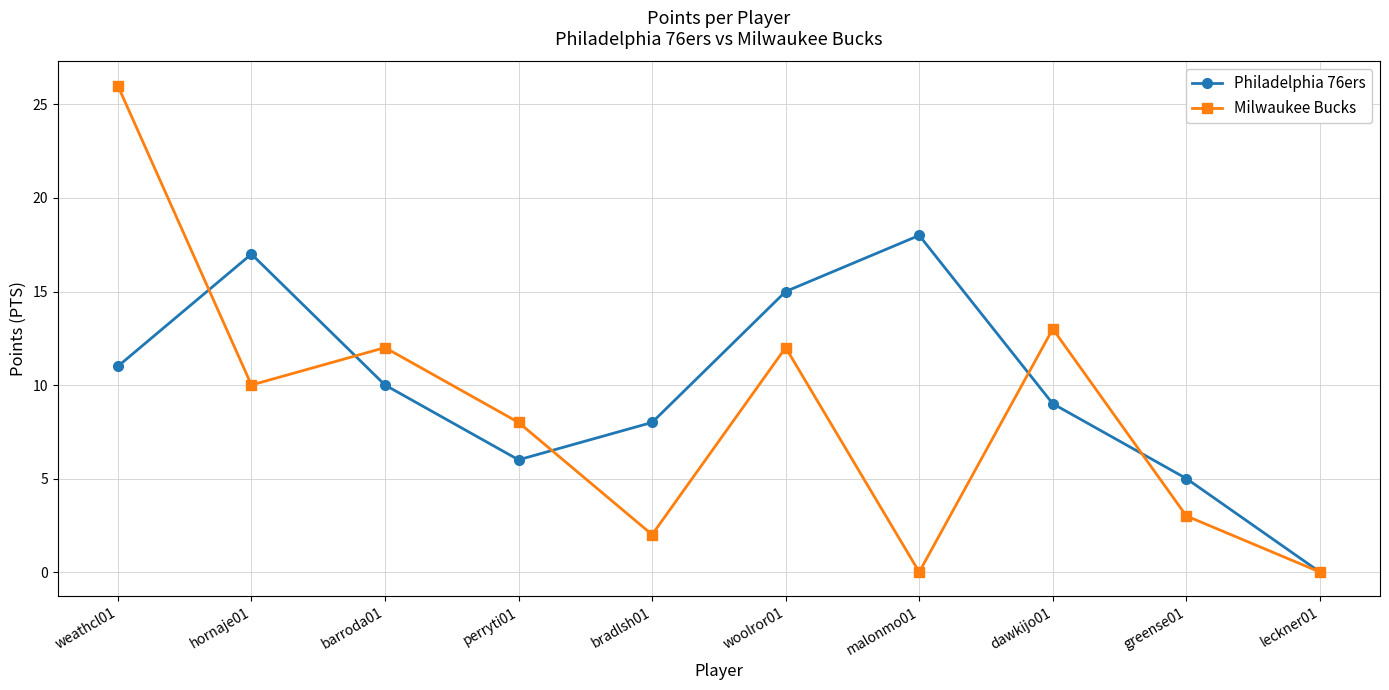

Reading left to right, what are all the values shown in this chart?

Philadelphia 76ers: 11	17	10	6	8	15	18	9	5	0
Milwaukee Bucks: 26	10	12	8	2	12	0	13	3	0